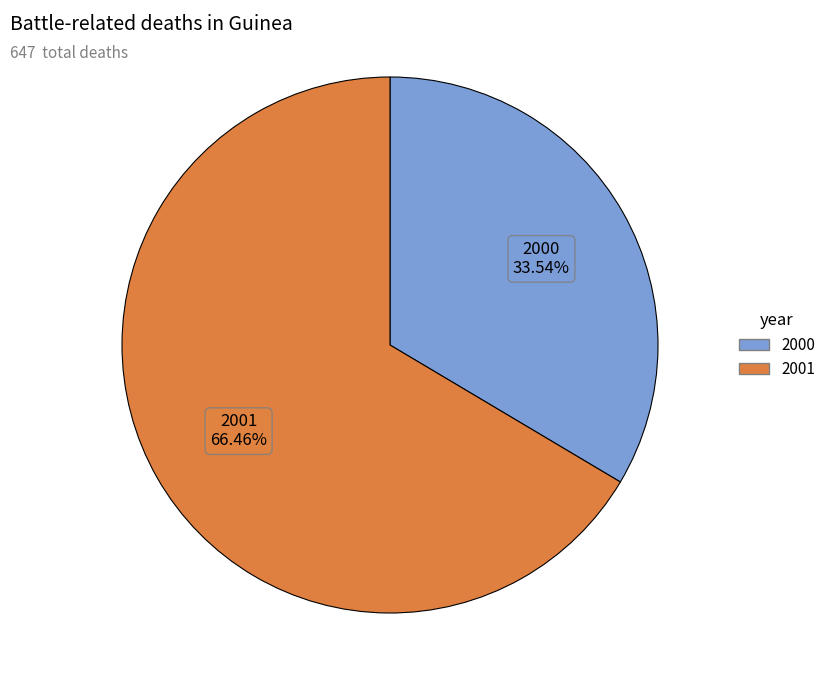

To the nearest percent, what is the average slice percentage?

50%